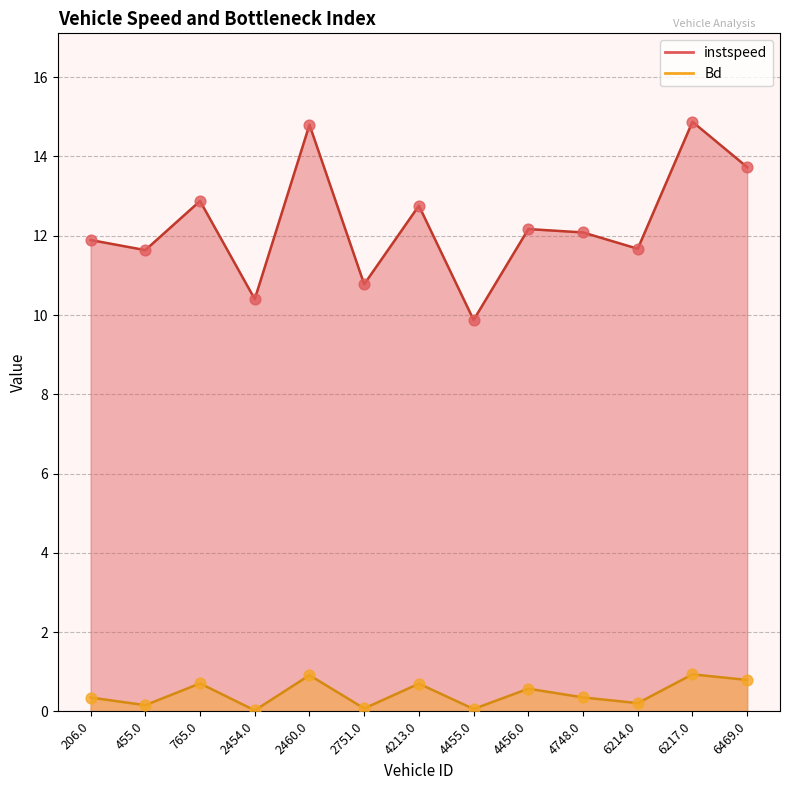

Which series reaches the minimum Y coordinate?

Bd